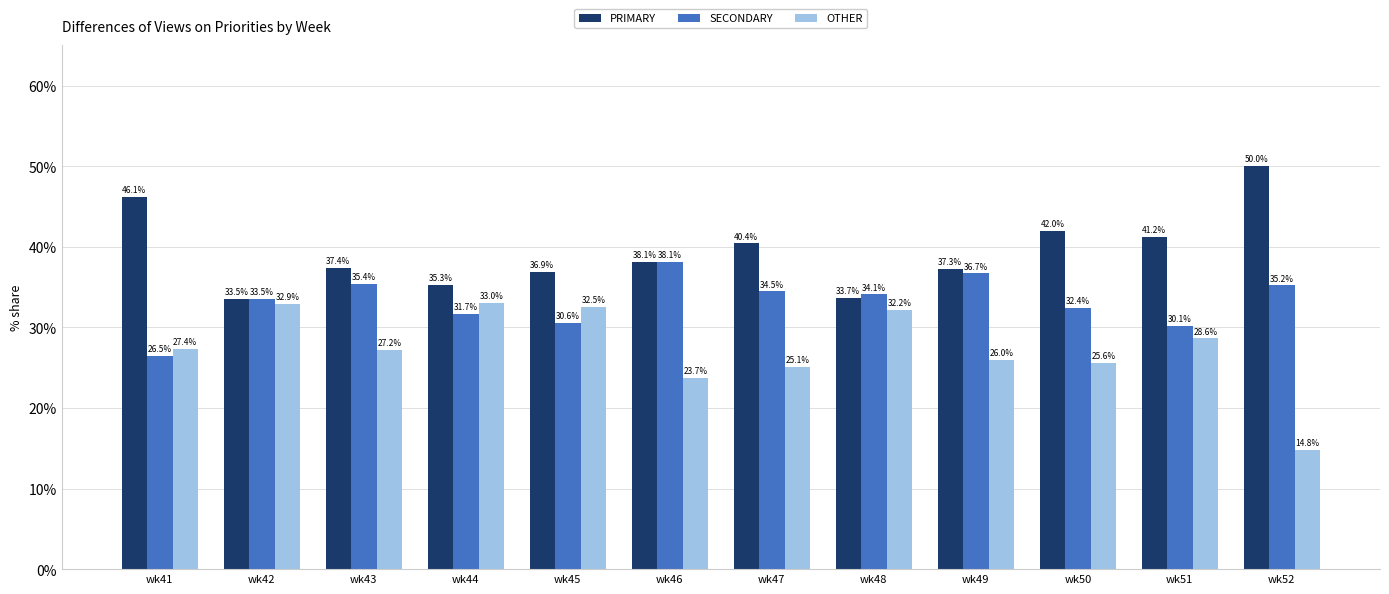

Count the number of data series in this chart.

3